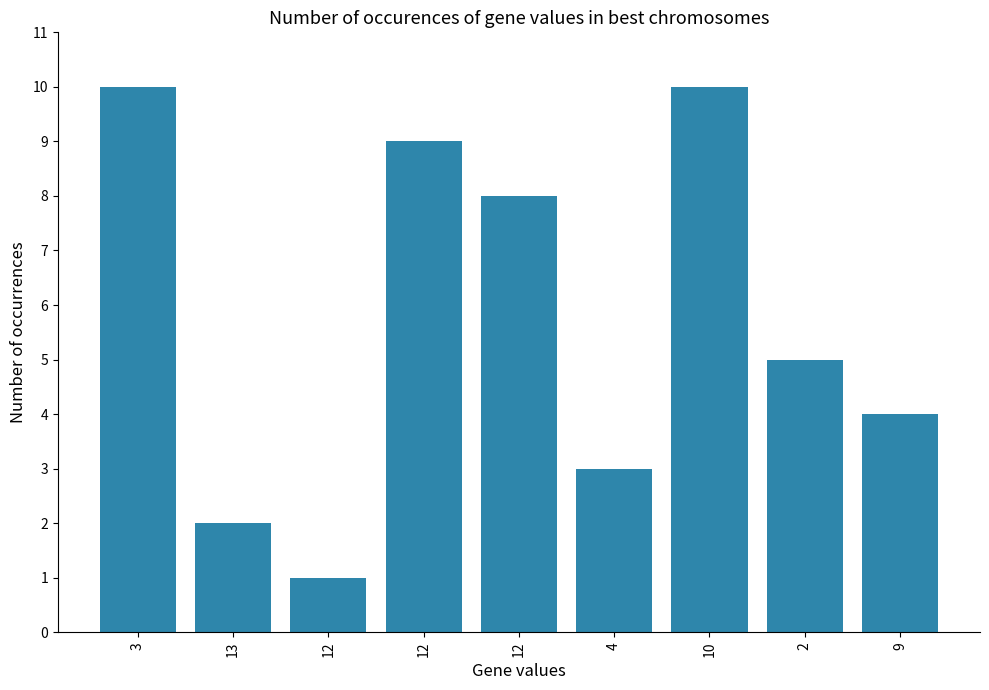

Count the number of data series in this chart.

1